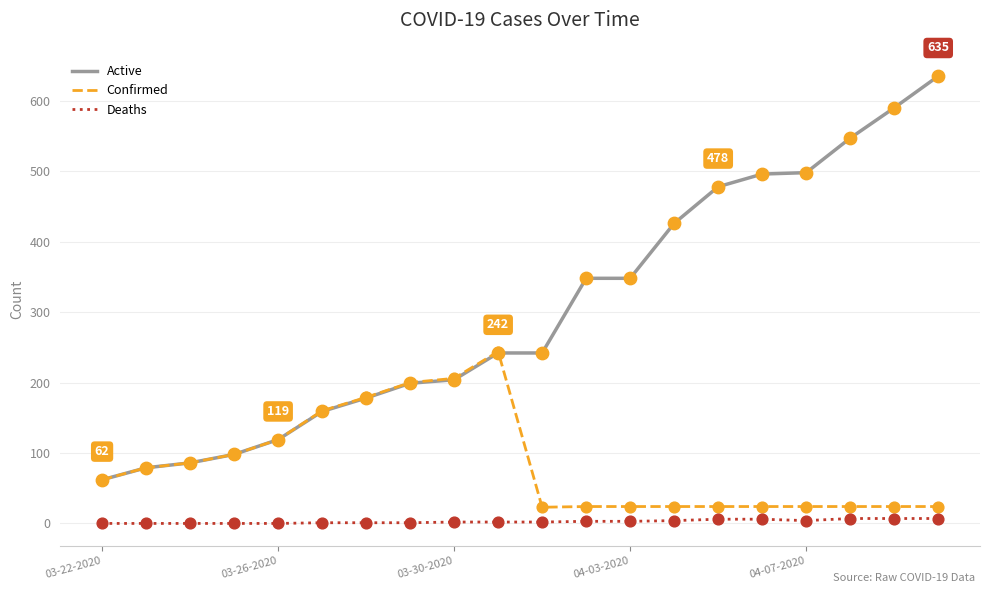

At how many categories does at least one series exceed 312?

9